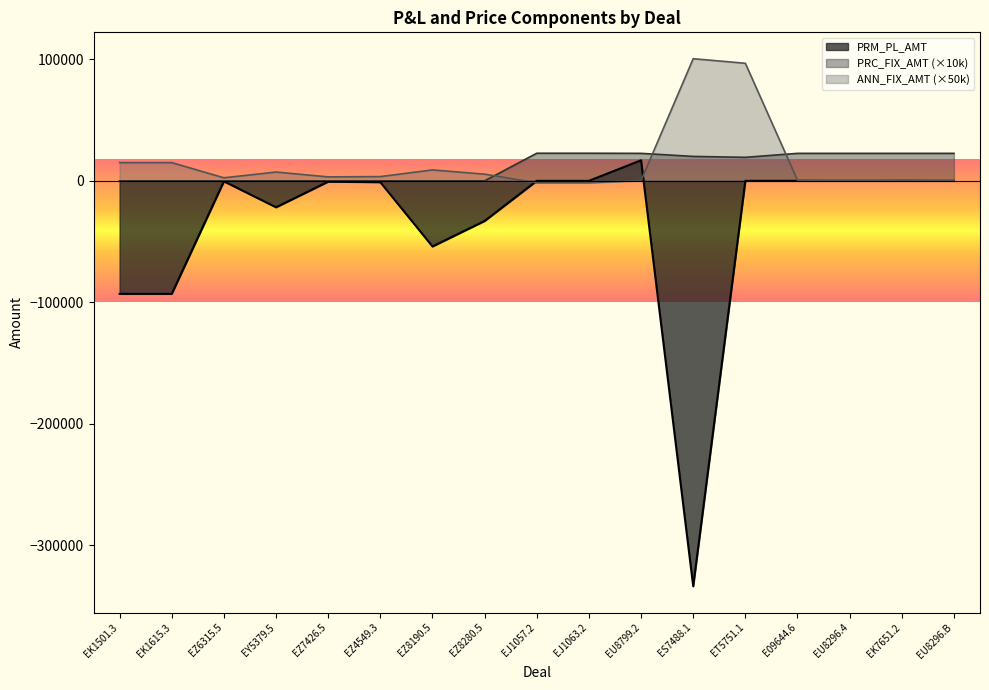

Does the chart display data point markers on the line(s)?

No